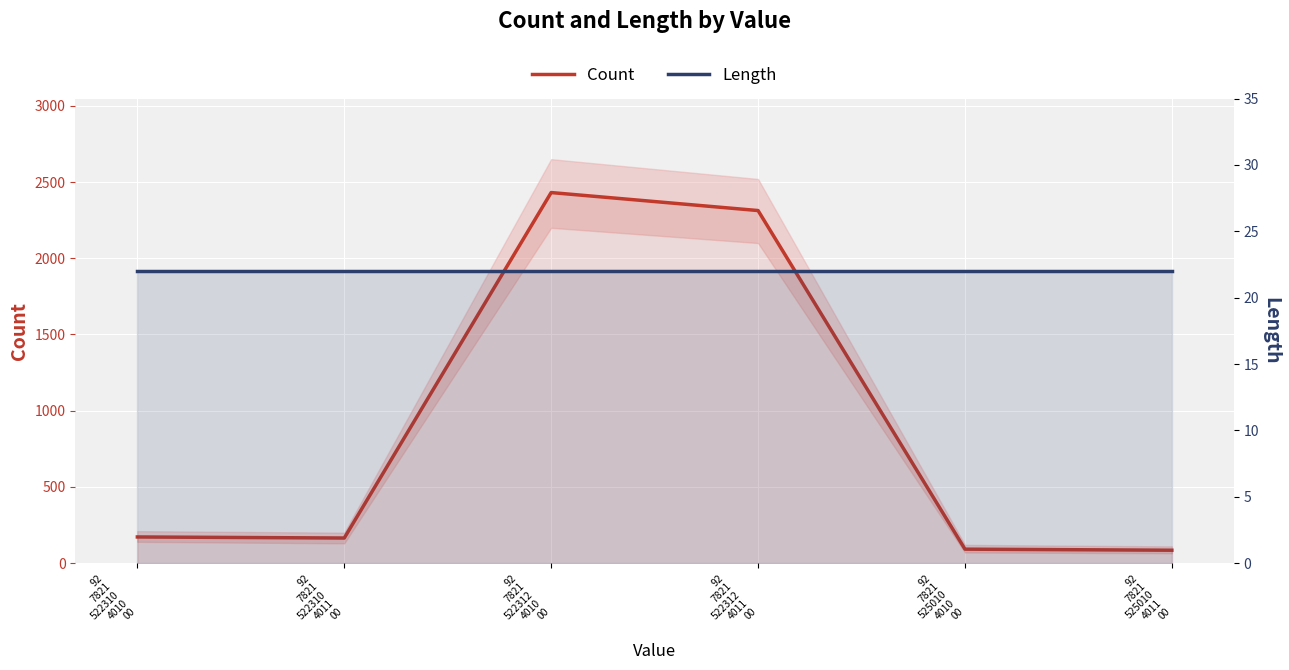

What position from the left is 92
7821
522310
4010
00?

1